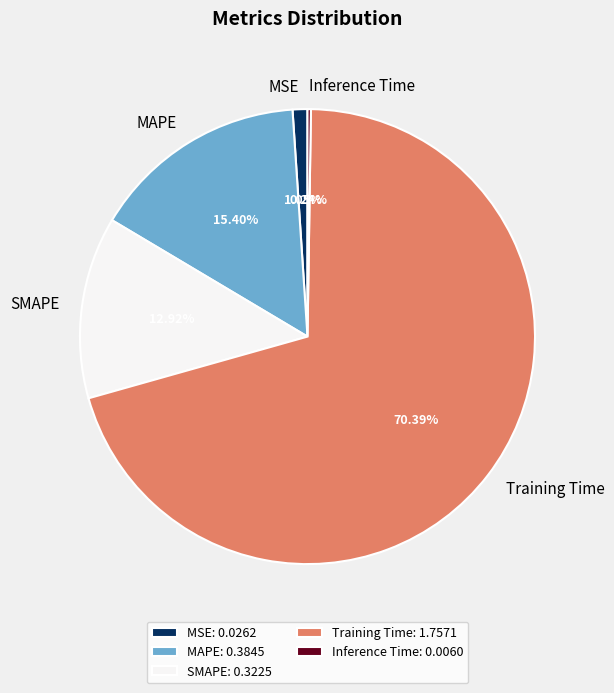

Combined, do MAPE and MSE account for over 50%?

No